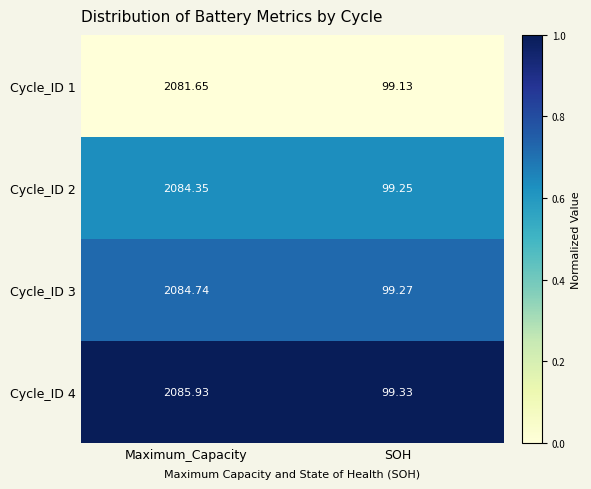

Is the value of Cycle_ID 4 at Maximum_Capacity greater than the value of Cycle_ID 3 at SOH?

Yes